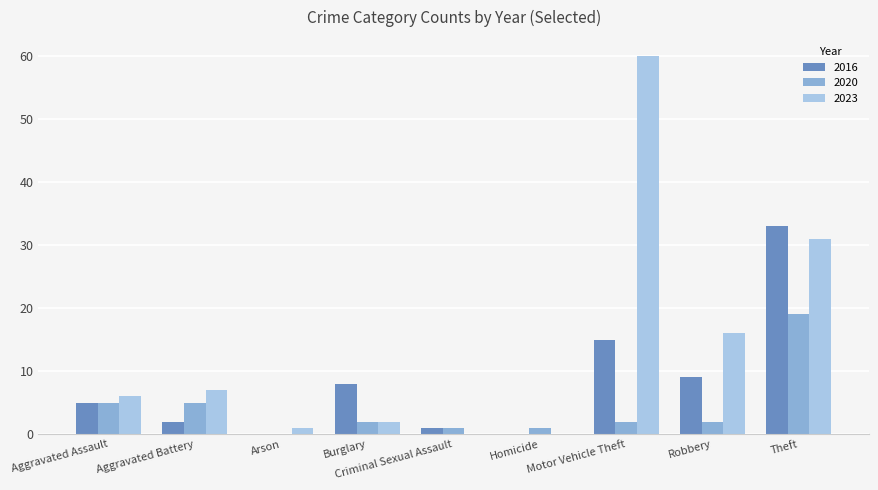

What are all the series names shown in the legend?

2016, 2020, 2023